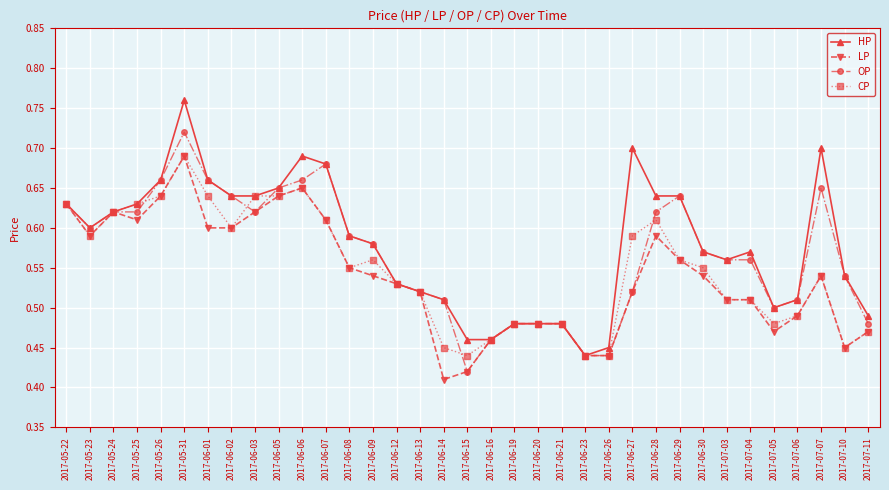

At which label does OP reach its peak?

2017-05-31